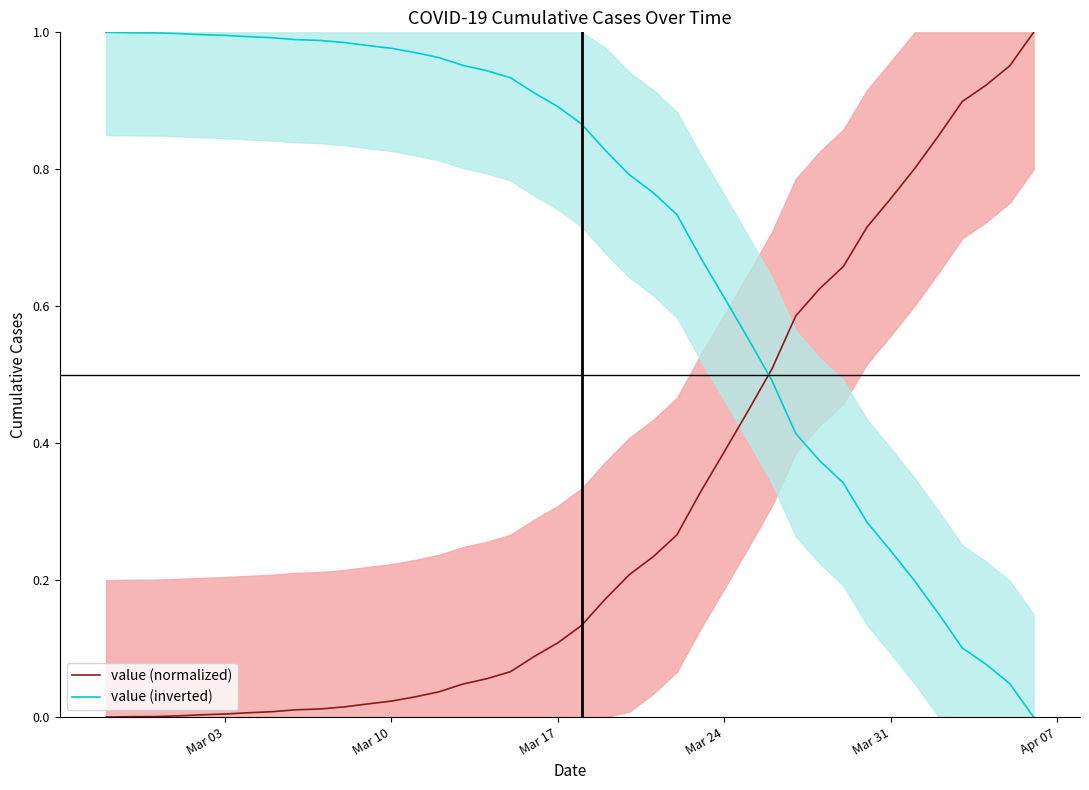

Which series has the largest total across all categories?

value (inverted)